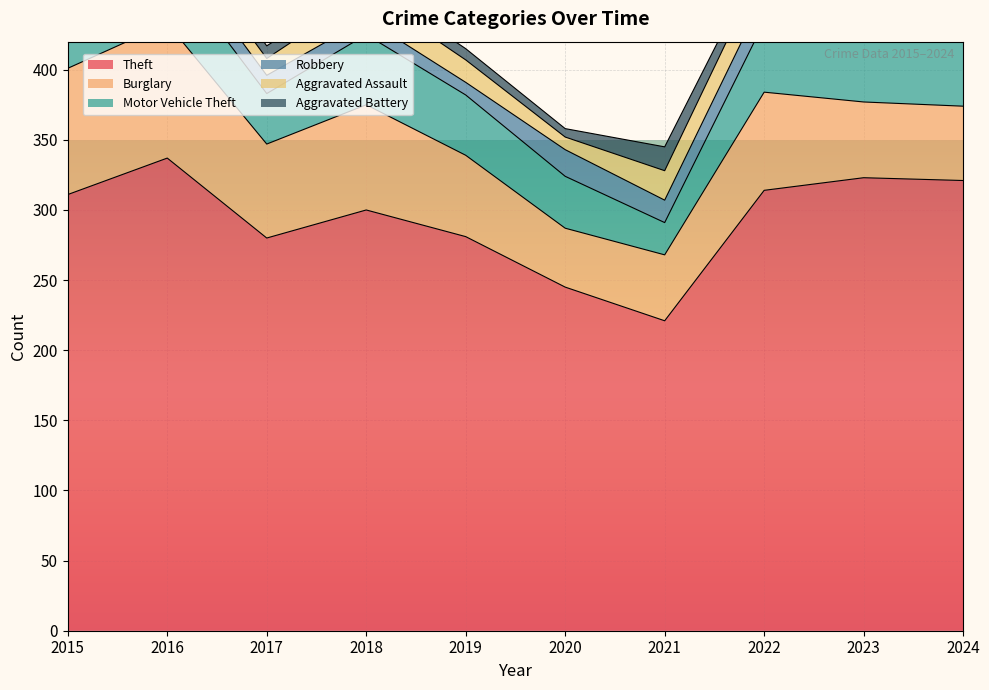

Reading right to left, extract all data points from this chart.

Theft: 321	323	314	221	245	281	300	280	337	311
Burglary: 53	54	70	47	42	58	75	67	96	90
Motor Vehicle Theft: 67	58	50	23	37	43	50	36	44	27
Robbery: 14	12	19	16	19	9	11	13	15	8
Aggravated Assault: 18	22	23	21	9	16	19	12	13	12
Aggravated Battery: 15	16	9	17	6	8	8	9	13	13